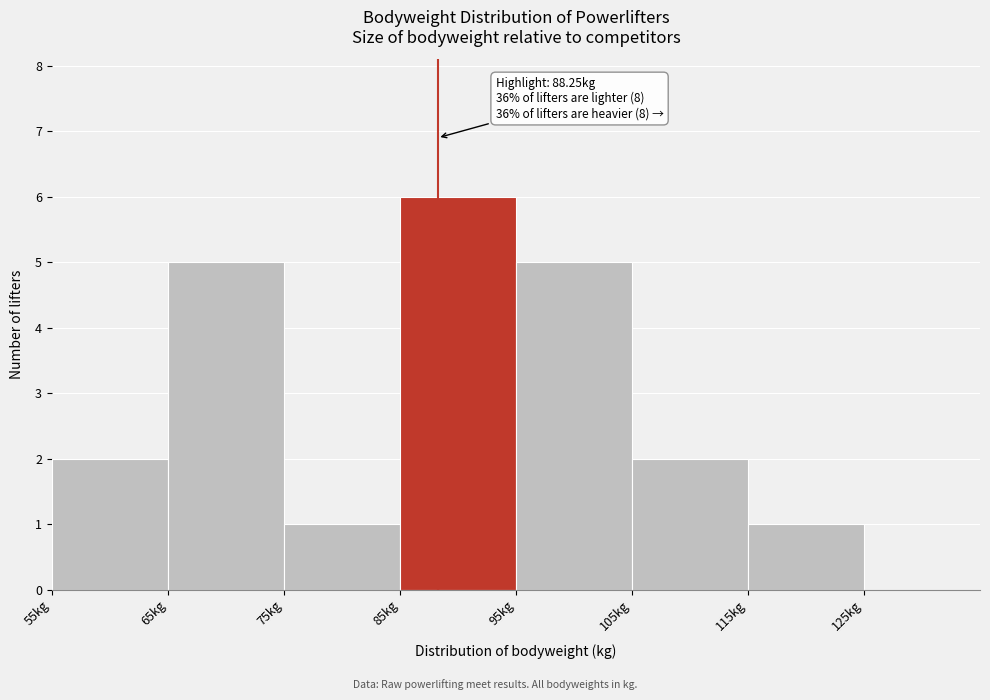

Which range on the x-axis has the tallest bar?

85 to 95